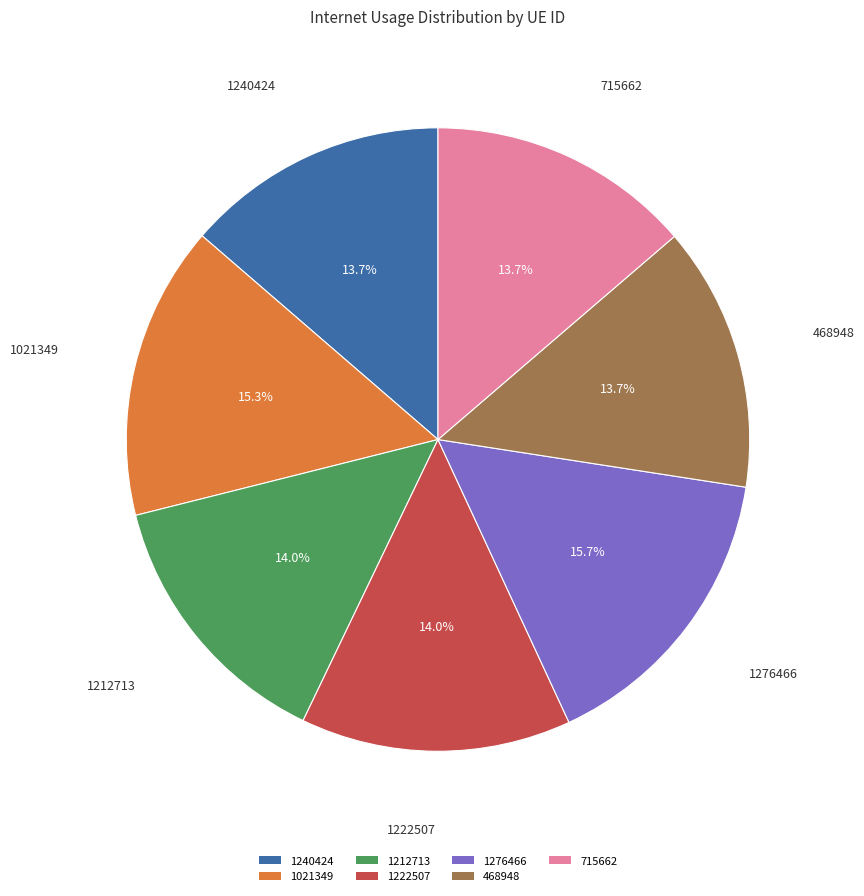

True or false: 715662 accounts for 7% of the total.

False